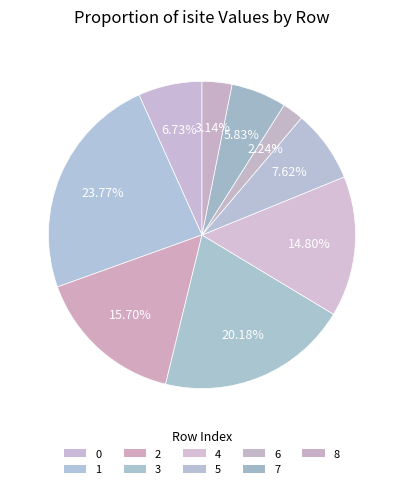

To the nearest percent, what percentage of the pie is 6?

2%